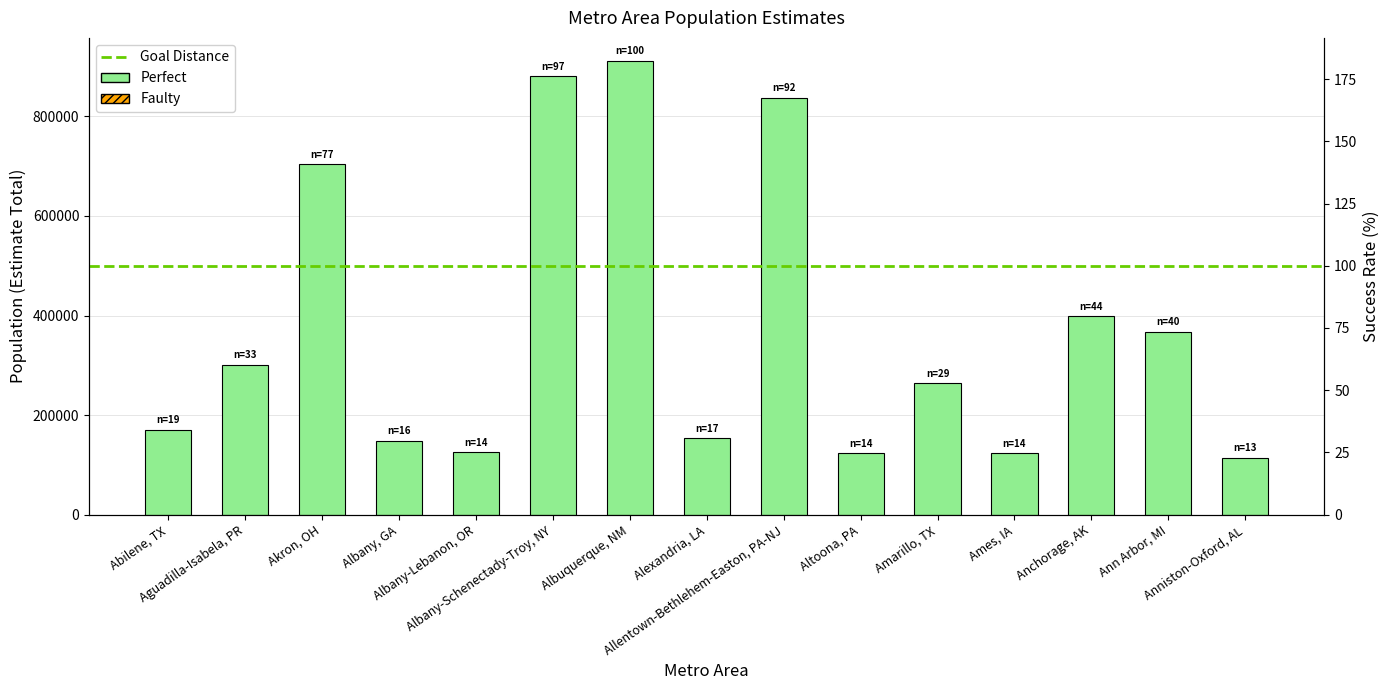

Count the number of values greater than 263776.

7